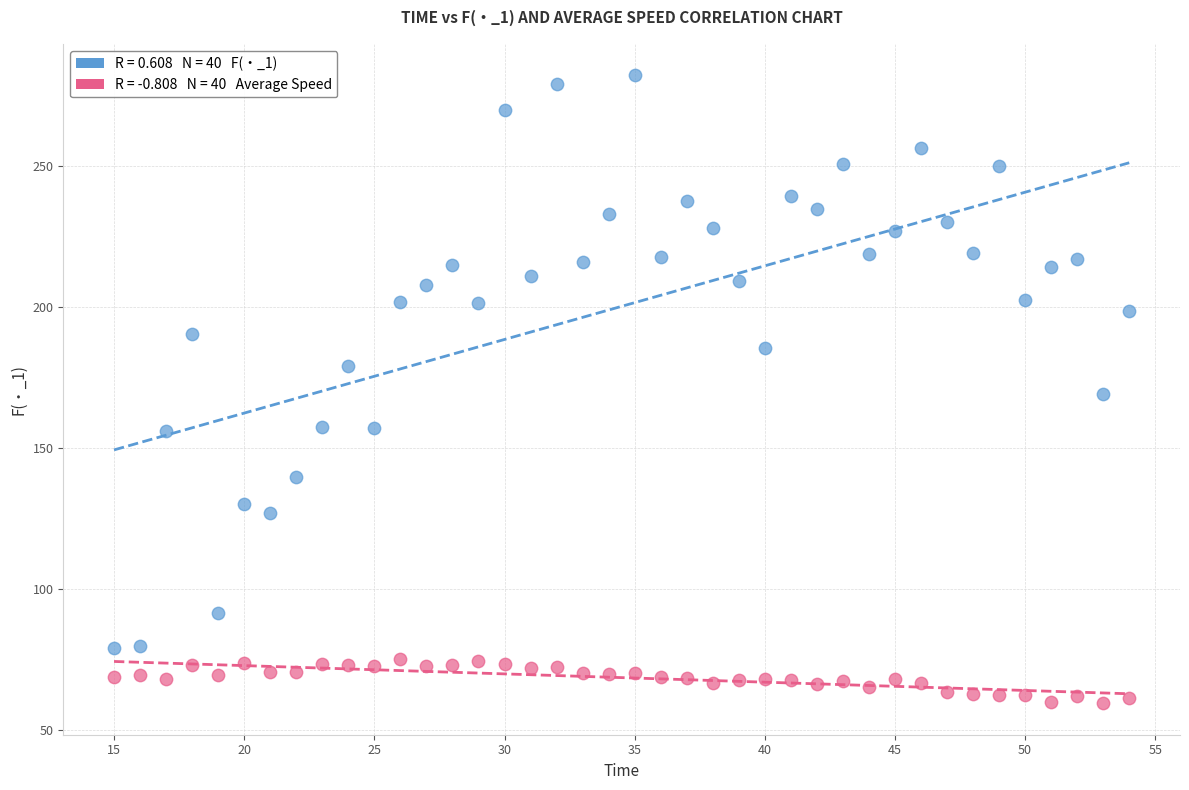

Across all data points, what is the range of X values (max minus min)?

39.0